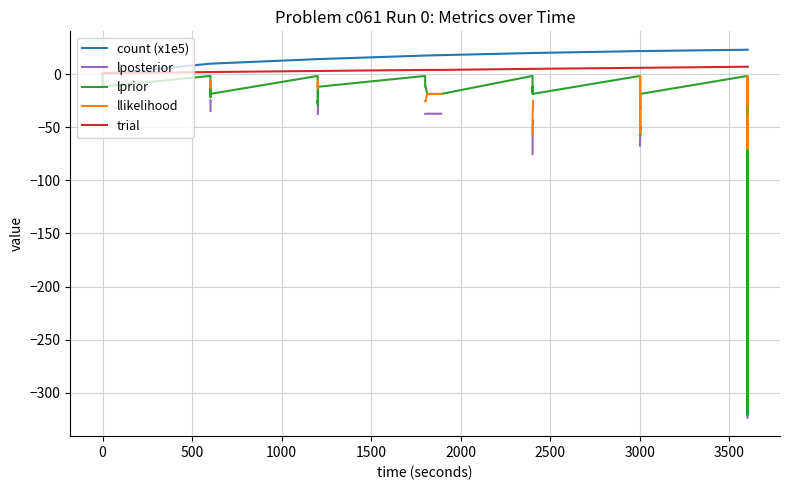

What is the value of the trial point at the 15th from the left?

3.0